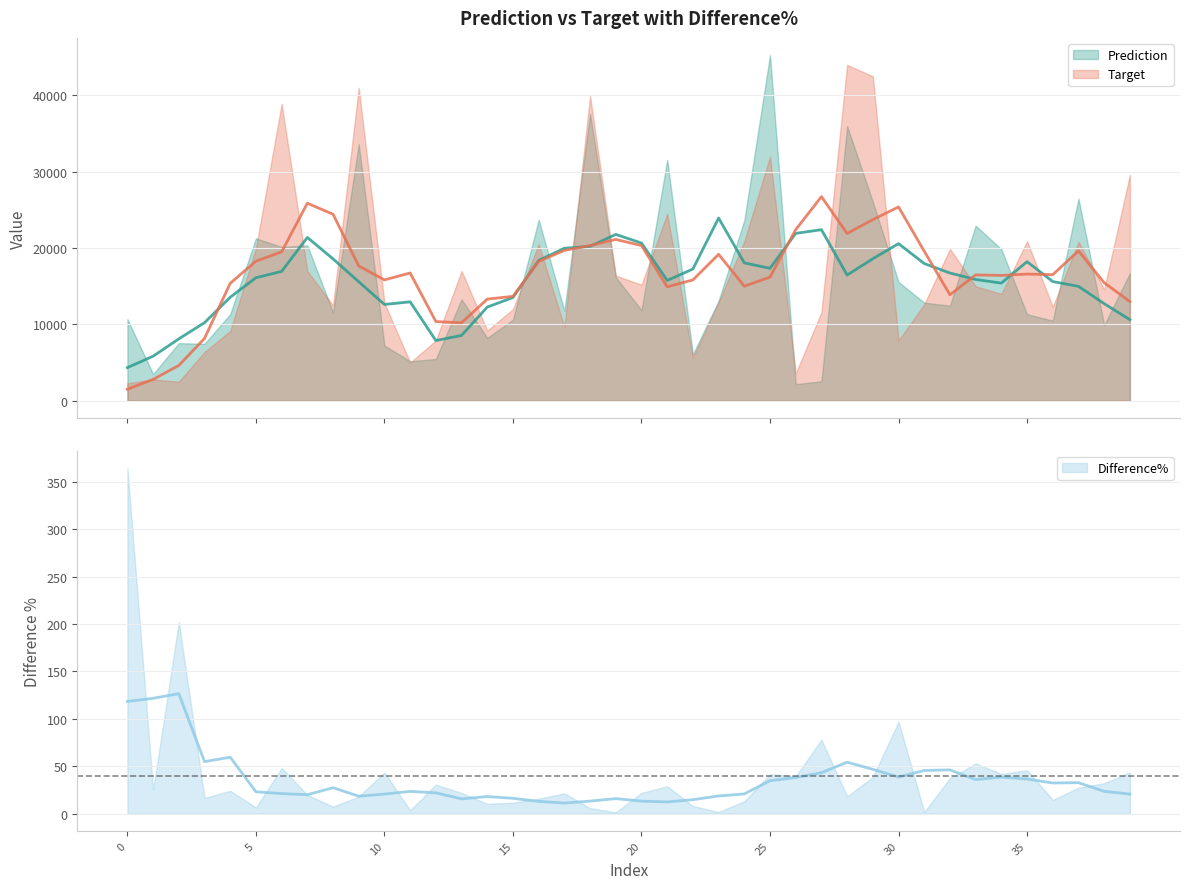

How many series are shown in this chart?

3